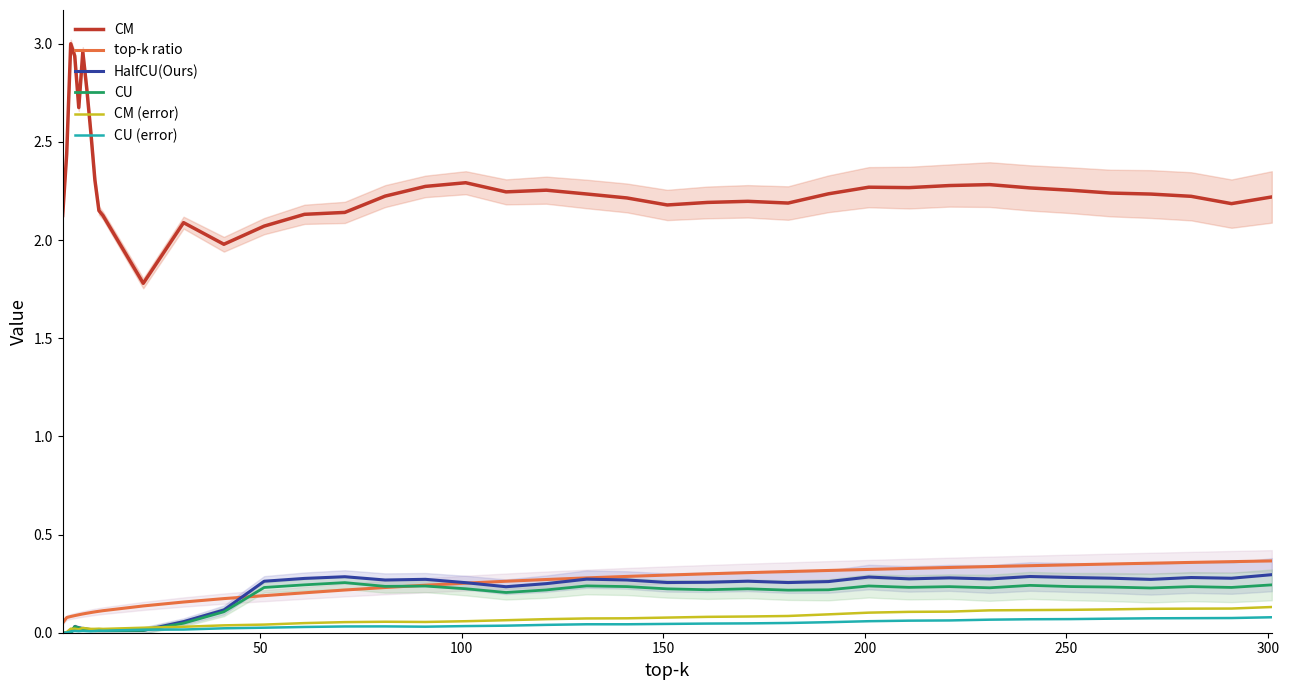

Reading right to left, transcribe all the data shown in this chart.

CM: 2.2	2.2	2.2	2.2	2.2	2.3	2.3	2.3	2.3	2.3	2.3	2.2	2.2	2.2	2.2	2.2	2.2	2.2	2.3	2.2	2.3	2.3	2.2	2.1	2.1	2.1	2.0	2.1	1.8	2.1	2.1	2.3	2.5	2.8	3.0	2.7	2.9	3.0	2.4	2.1
top-k ratio: 0.4	0.4	0.4	0.4	0.3	0.3	0.3	0.3	0.3	0.3	0.3	0.3	0.3	0.3	0.3	0.3	0.3	0.3	0.3	0.3	0.3	0.2	0.2	0.2	0.2	0.2	0.2	0.2	0.1	0.1	0.1	0.1	0.1	0.1	0.1	0.1	0.1	0.1	0.1	0.0
HalfCU(Ours): 0.3	0.3	0.3	0.3	0.3	0.3	0.3	0.3	0.3	0.3	0.3	0.3	0.3	0.3	0.3	0.3	0.3	0.3	0.2	0.2	0.3	0.3	0.3	0.3	0.3	0.3	0.1	0.1	0.0	0.0	0.0	0.0	0.0	0.0	0.0	0.0	0.0	0.0	0.0	0.0
CU: 0.2	0.2	0.2	0.2	0.2	0.2	0.2	0.2	0.2	0.2	0.2	0.2	0.2	0.2	0.2	0.2	0.2	0.2	0.2	0.2	0.2	0.2	0.2	0.3	0.2	0.2	0.1	0.0	0.0	0.0	0.0	0.0	0.0	0.0	0.0	0.0	0.0	0.0	0.0	0.0
CM (error): 0.1	0.1	0.1	0.1	0.1	0.1	0.1	0.1	0.1	0.1	0.1	0.1	0.1	0.1	0.1	0.1	0.1	0.1	0.1	0.1	0.1	0.1	0.1	0.1	0.0	0.0	0.0	0.0	0.0	0.0	0.0	0.0	0.0	0.0	0.0	0.0	0.0	0.0	0.0	0.0
CU (error): 0.1	0.1	0.1	0.1	0.1	0.1	0.1	0.1	0.1	0.1	0.1	0.1	0.0	0.0	0.0	0.0	0.0	0.0	0.0	0.0	0.0	0.0	0.0	0.0	0.0	0.0	0.0	0.0	0.0	0.0	0.0	0.0	0.0	0.0	0.0	0.0	0.0	0.0	0.0	0.0